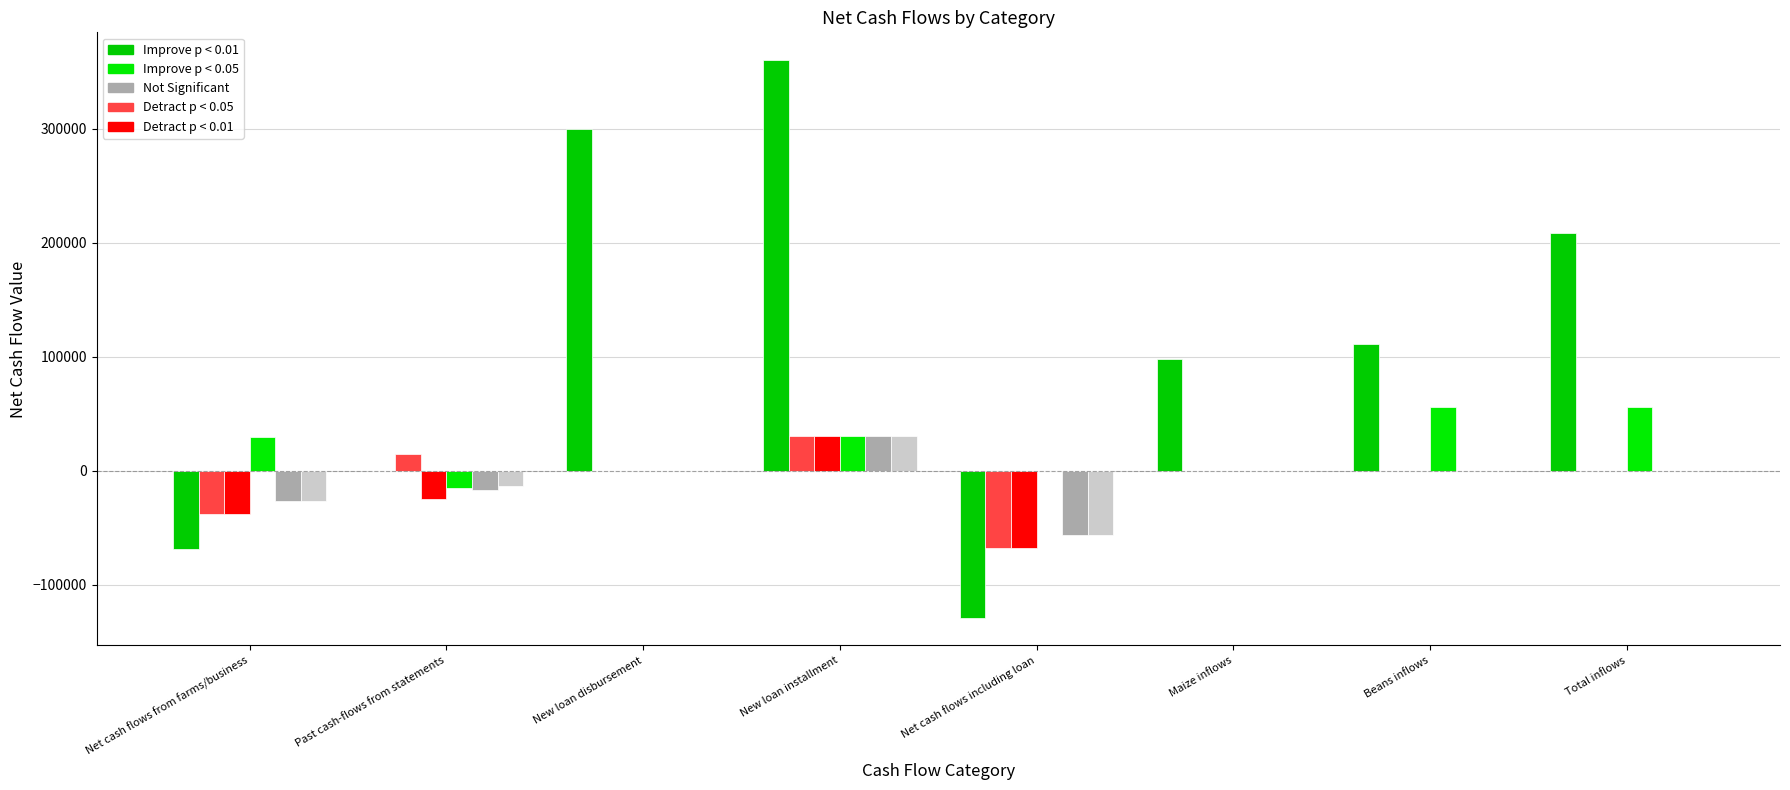

How many groups of bars are there?

8